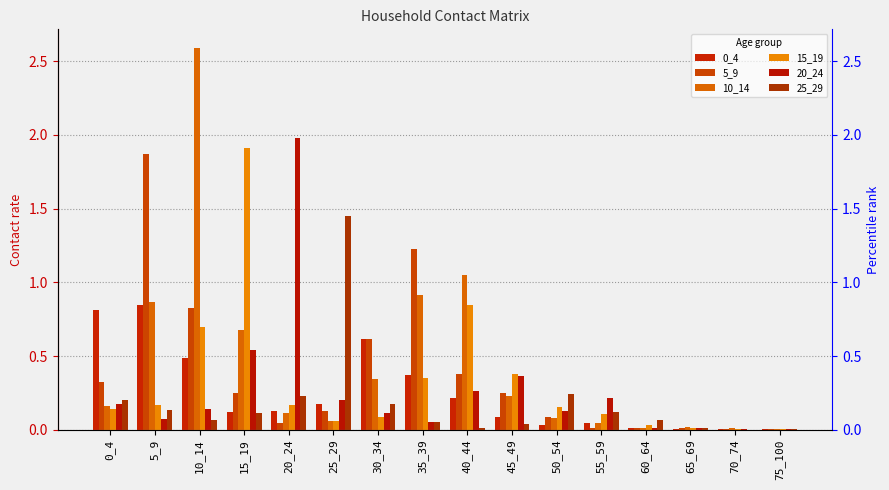

Are the bars grouped side by side (vs. stacked)?

Yes